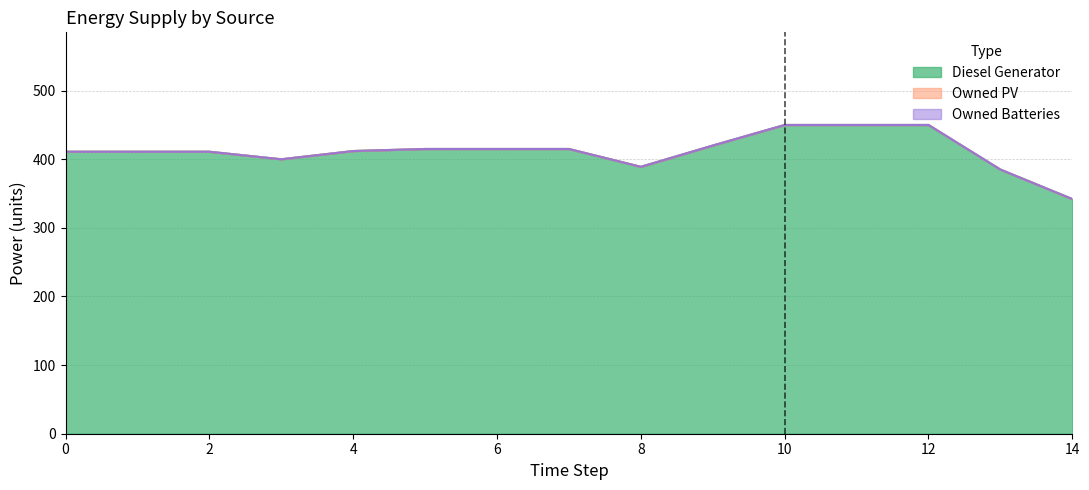

Reading left to right, transcribe all the data shown in this chart.

Diesel Generator: 411	411	411	400	412	415	415	415	389	420	450	450	450	385	342
Owned PV: 0	0	0	0	0	0	0	0	0	0	0	0	0	0	0
Owned Batteries: 0	0	0	0	0	0	0	0	0	0	0	0	0	0	0